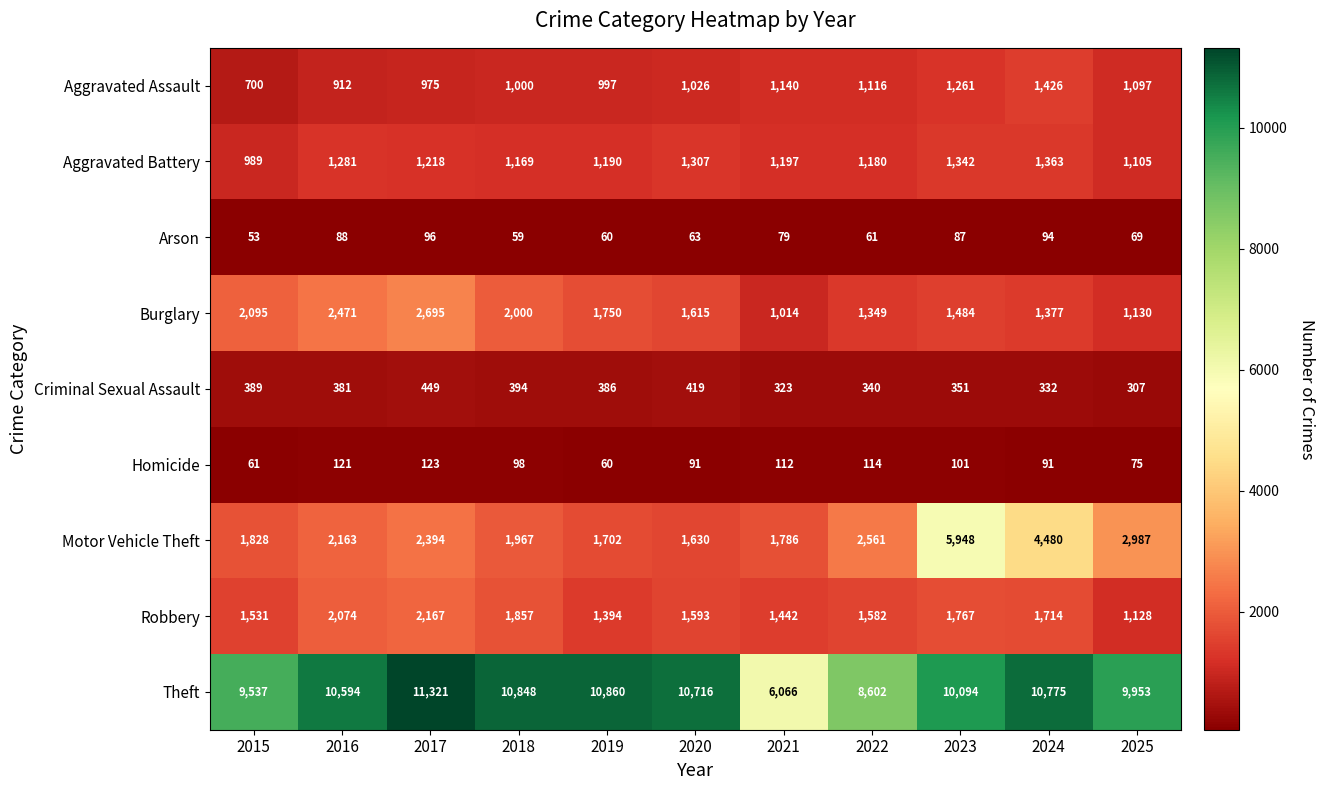

The Burglary series shows 2095 at 2015. True or false?

True